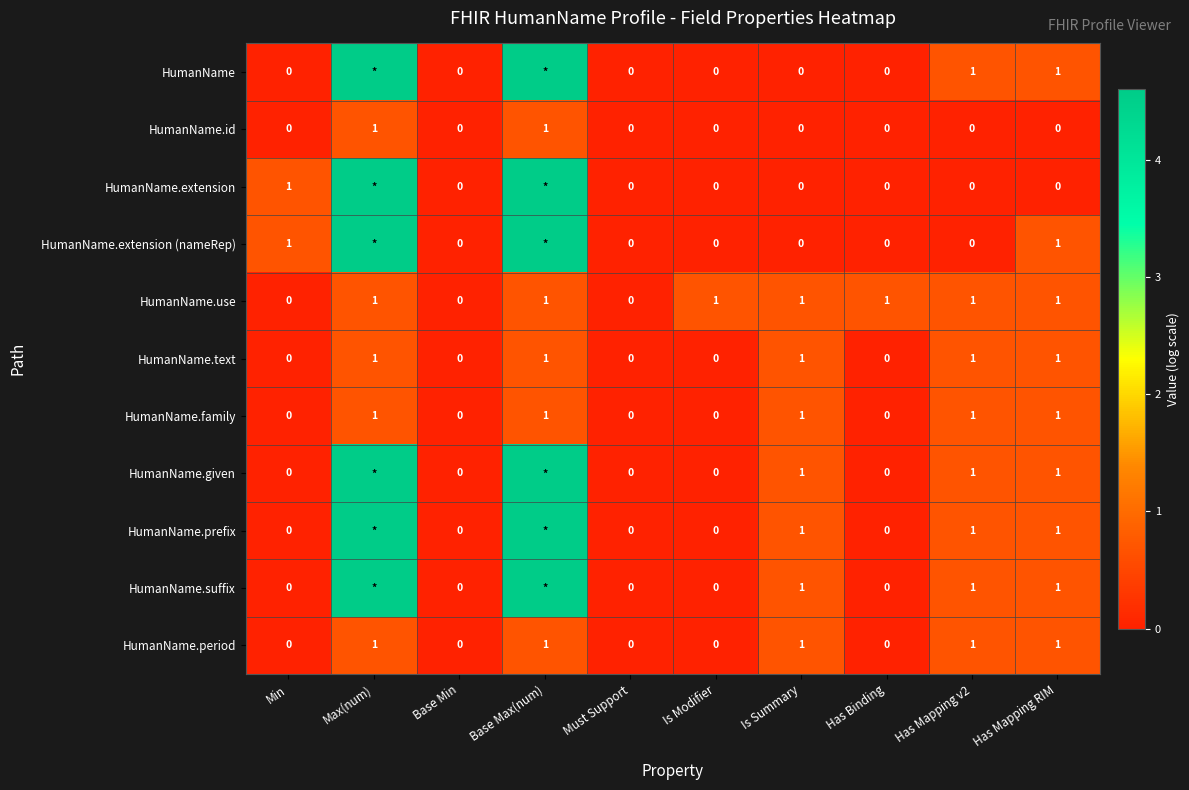

Between Has Mapping v2 and Has Mapping RIM, which series saw the biggest shift?

HumanName.extension (nameRep)